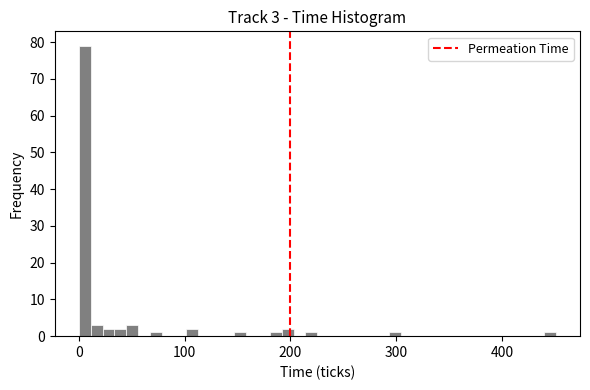

Read against the x-axis, roughly where is the centre of the tallest bar?

10